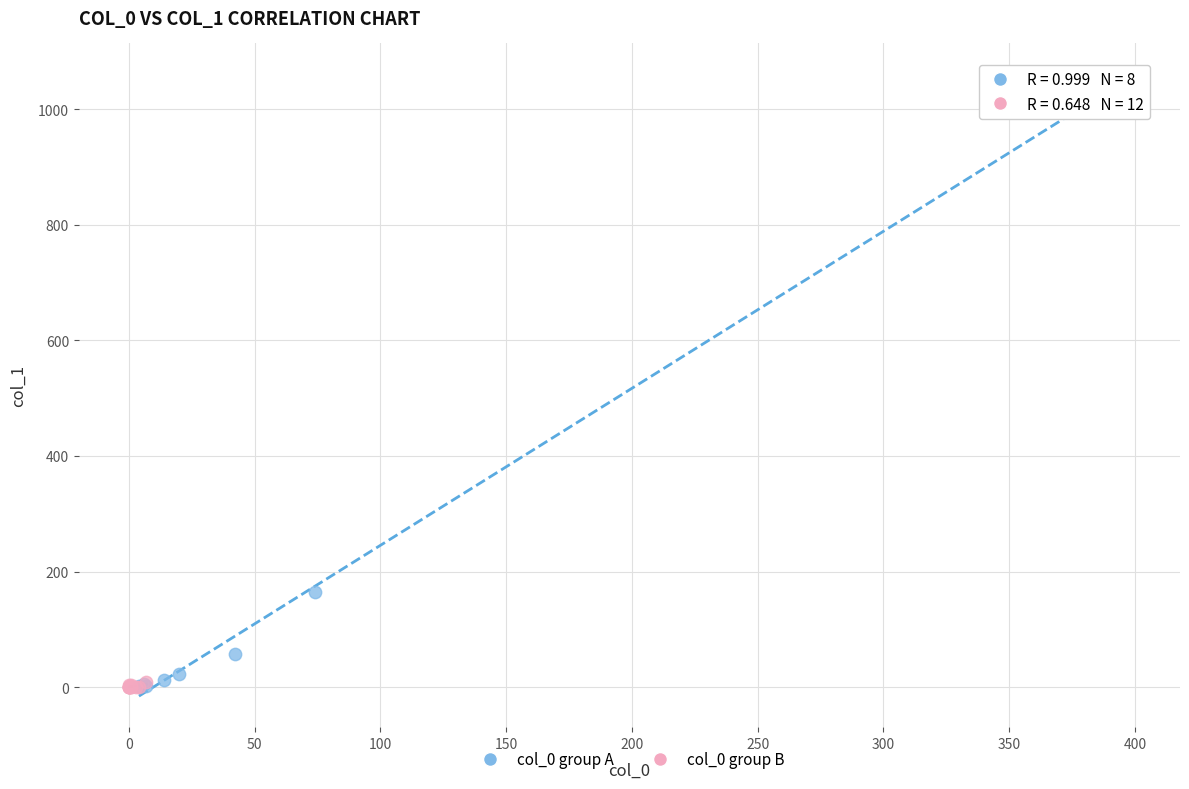

Which series reaches the maximum Y coordinate?

col_0 group A